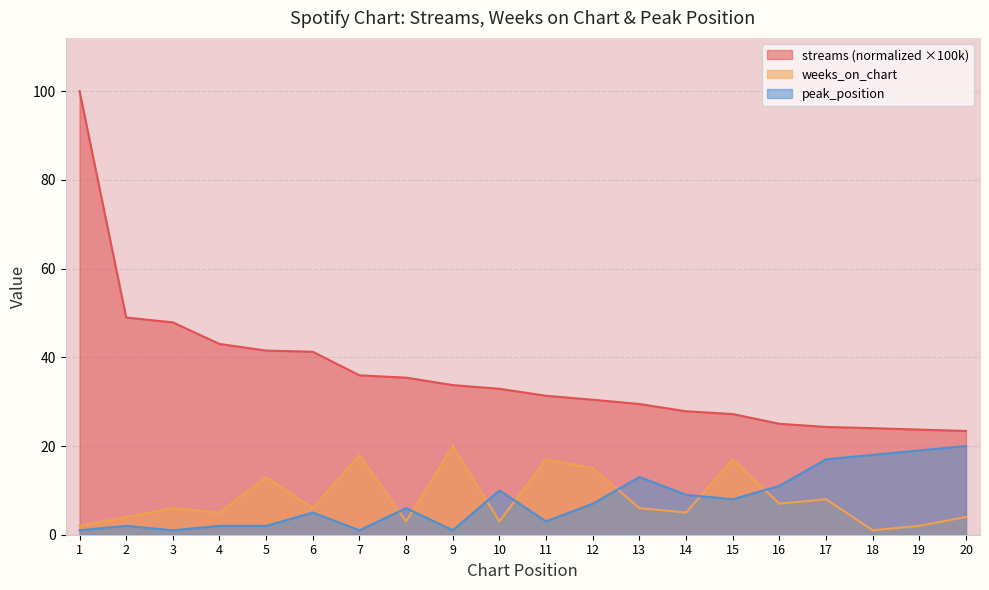

True or false: peak_position and streams intersect in this chart.

False